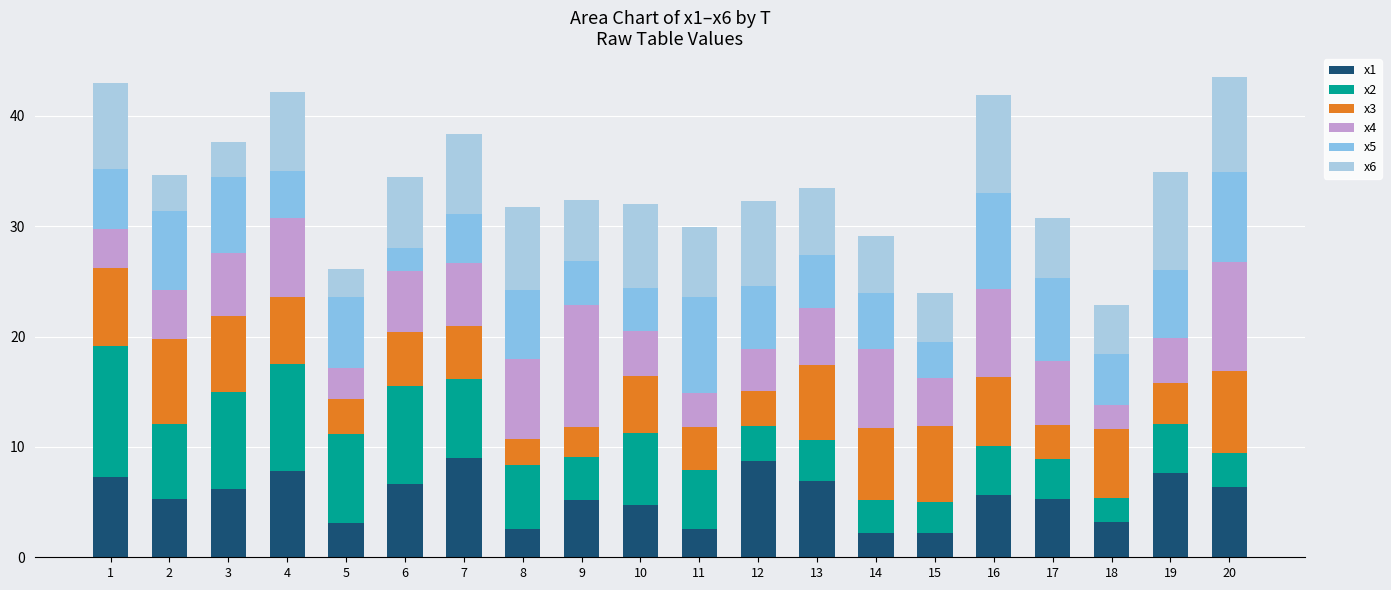

Count the number of categories in the chart.

20